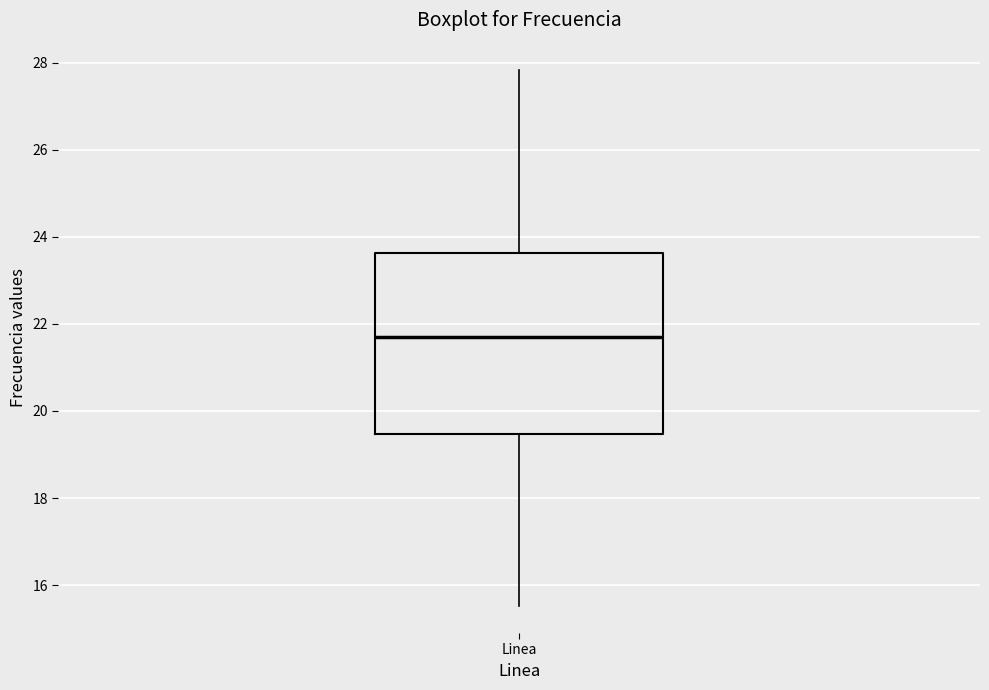

Where does the lower whisker of the box for Linea end on the y-axis? The values are not printed on the chart, so give them approximately, as read against the axis.

15.6